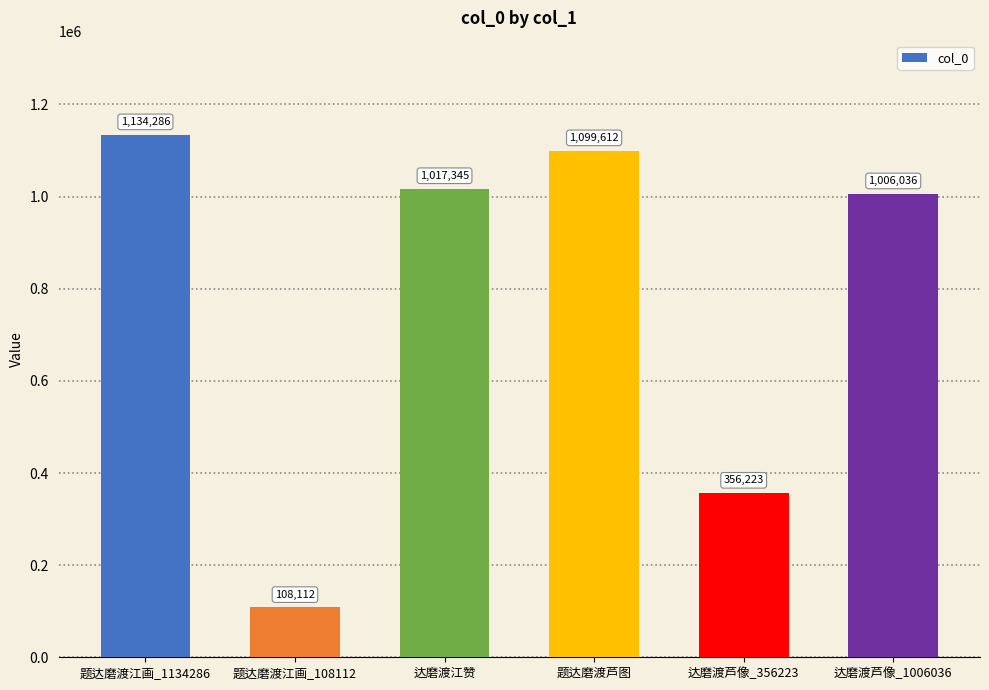

Where is the data nearest to the value 621199?

达磨渡芦像_356223